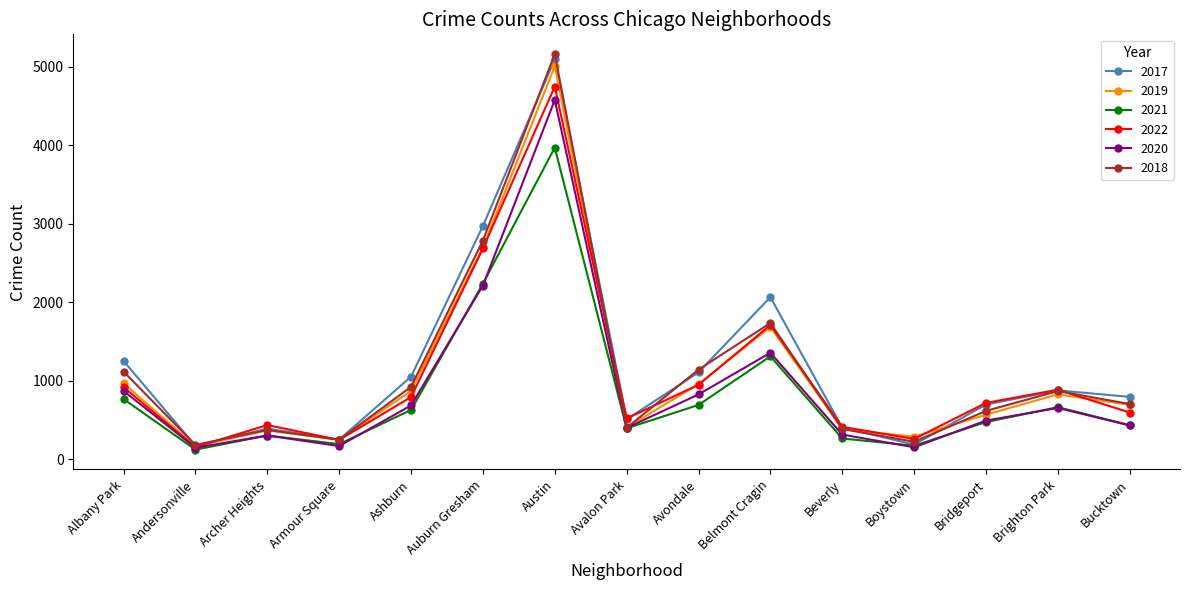

Does the chart display data point markers on the line(s)?

Yes